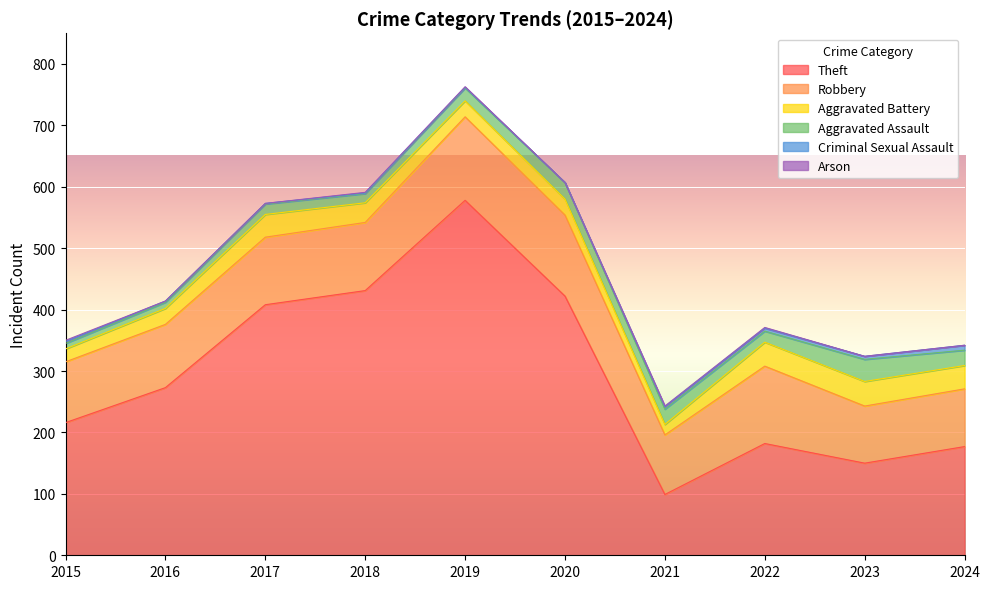

What is the highest value of the Aggravated Assault series?

36